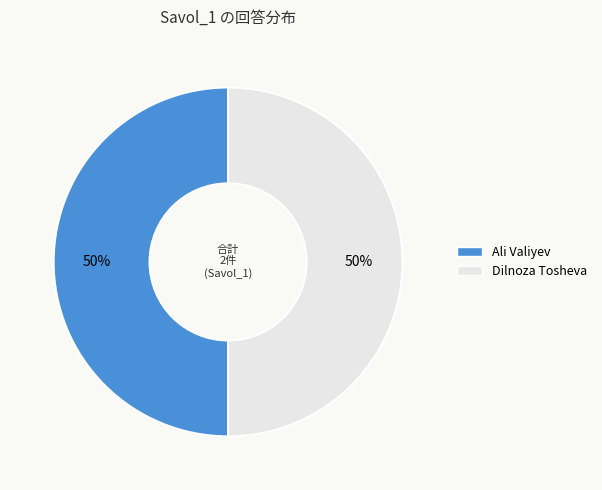

How many slices are in this pie chart?

2